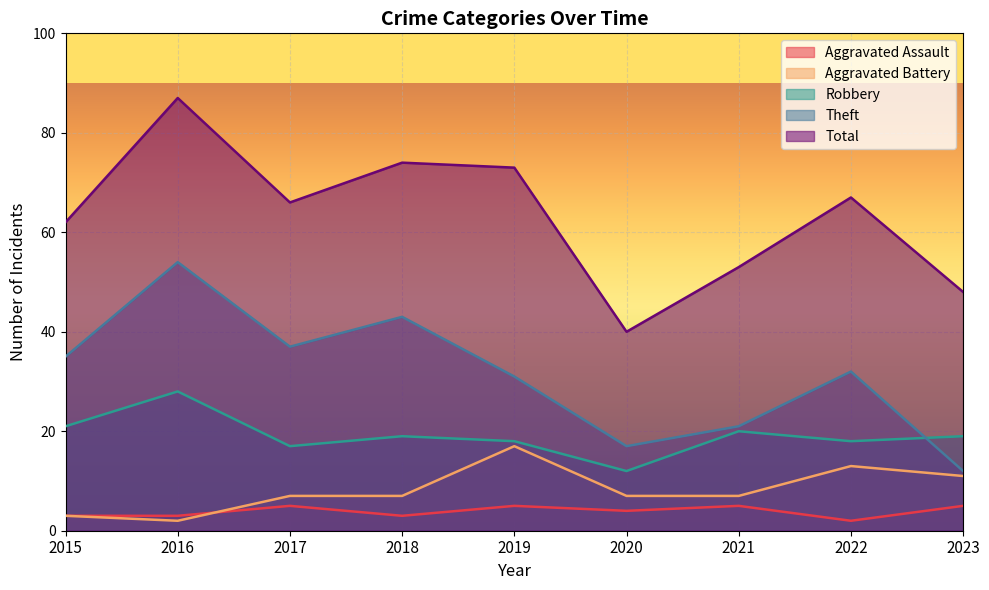

At how many categories does at least one series exceed 79?

1